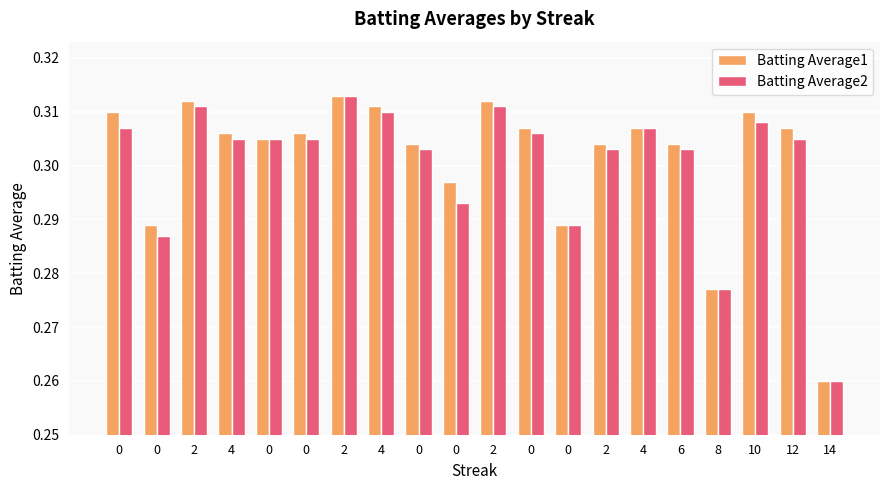

At how many categories does at least one series exceed 0?

20